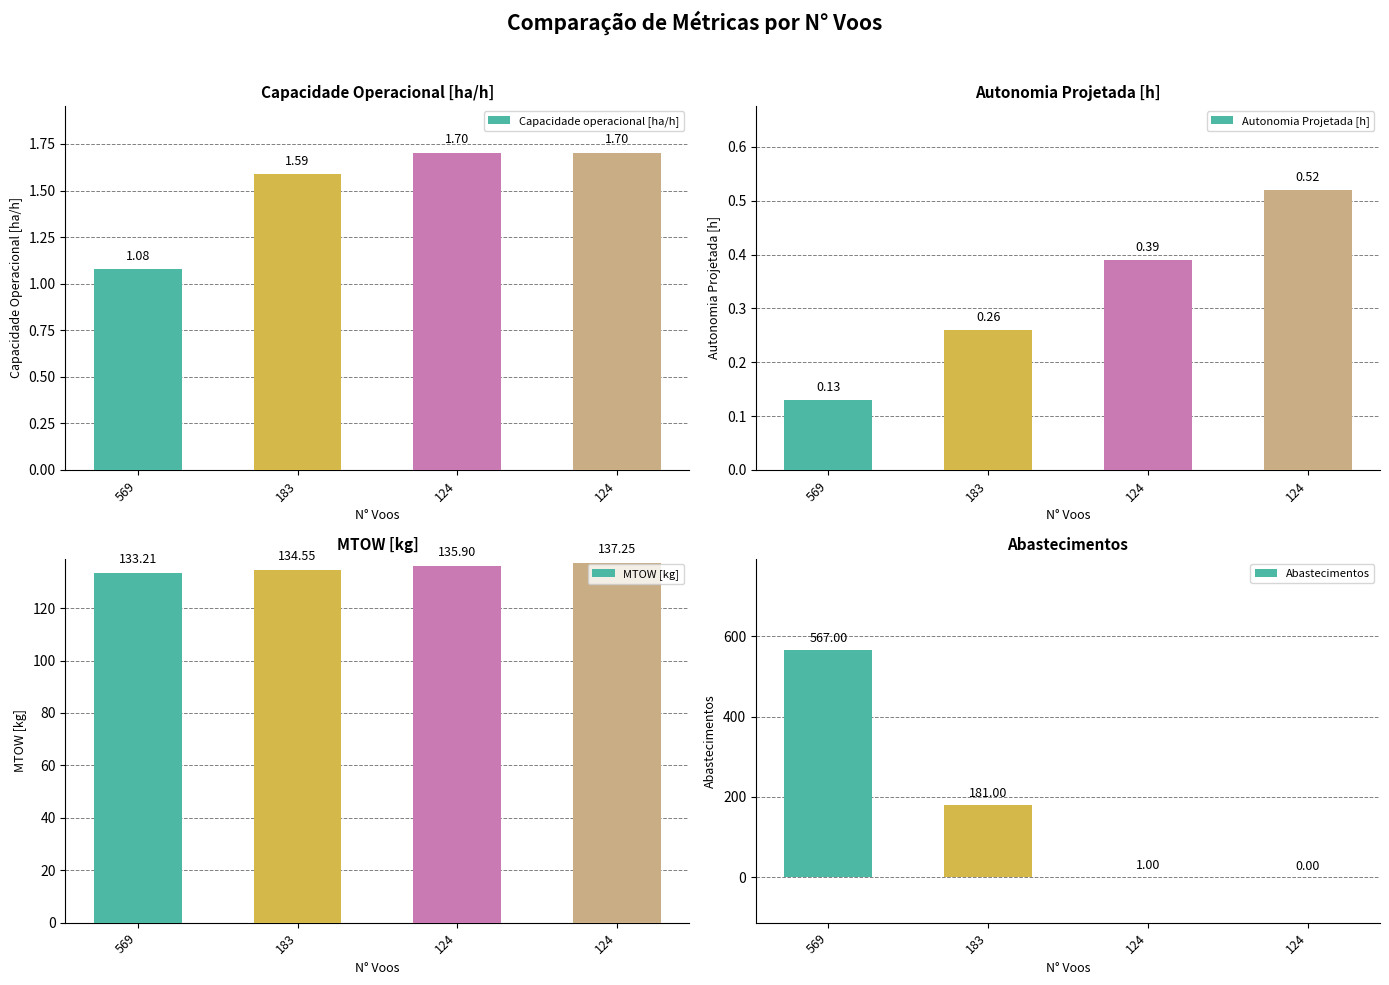

At how many categories does at least one series exceed 447?

1